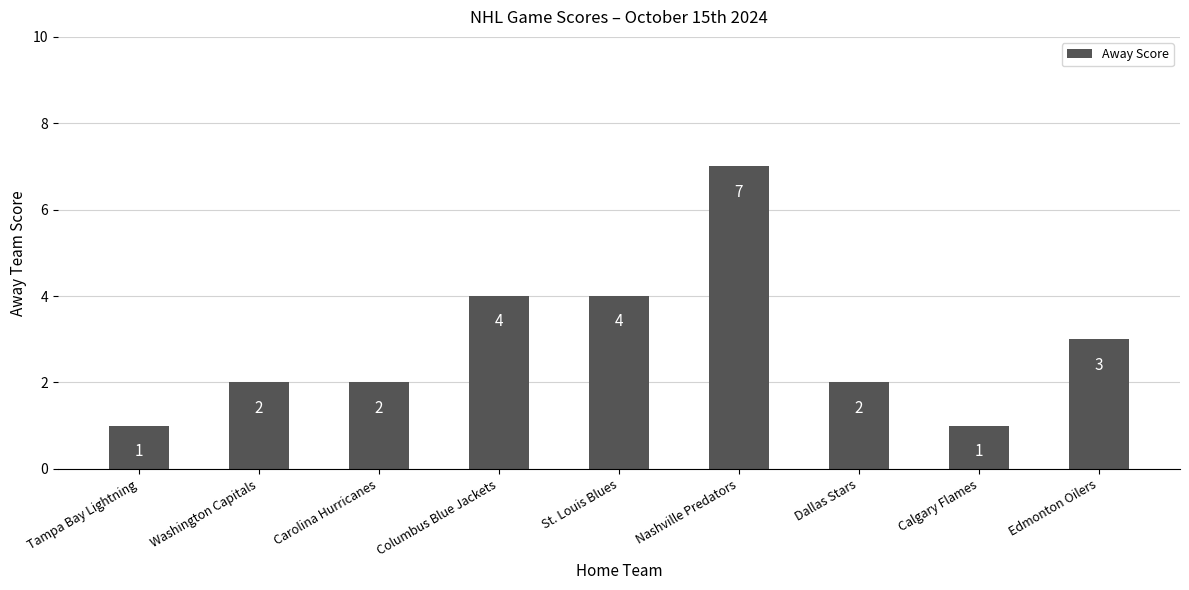

What is the value of the 7th bar from the left?

2